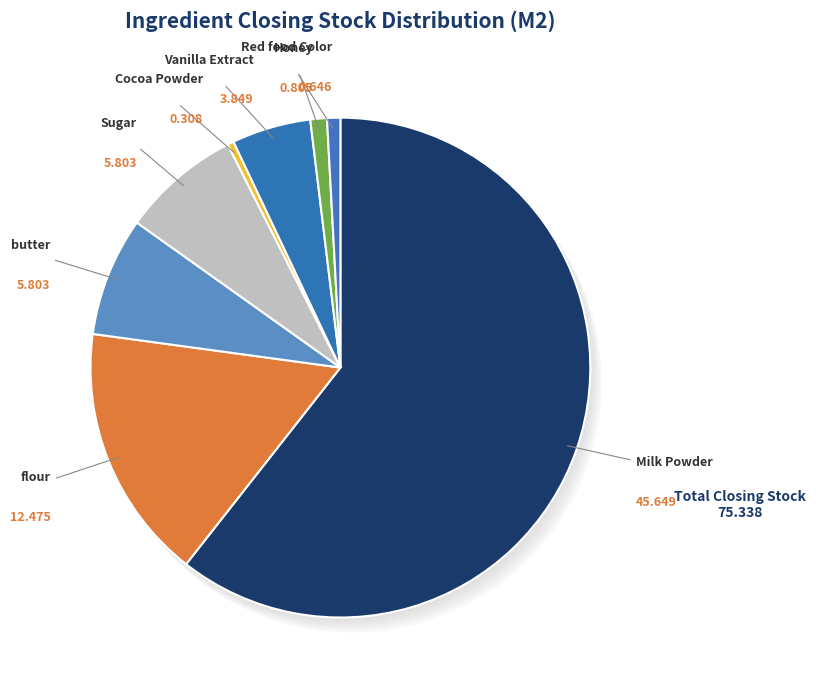

To the nearest percent, what percentage of the pie is Sugar?

8%